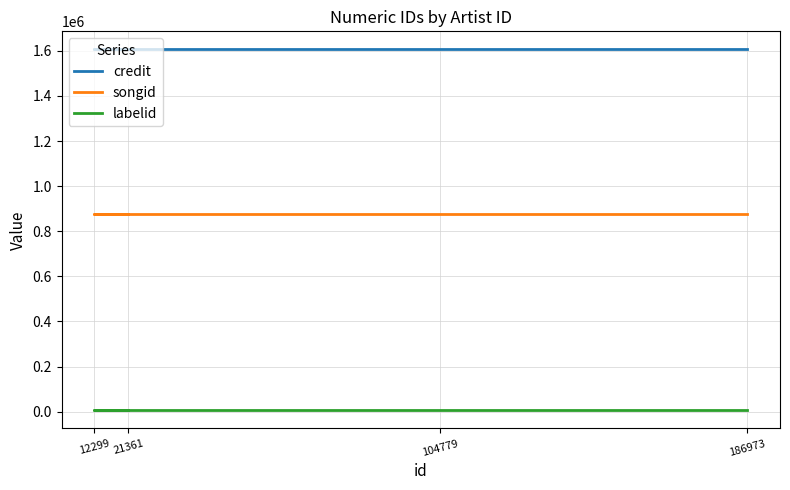

At how many categories does at least one series exceed 37362?

4